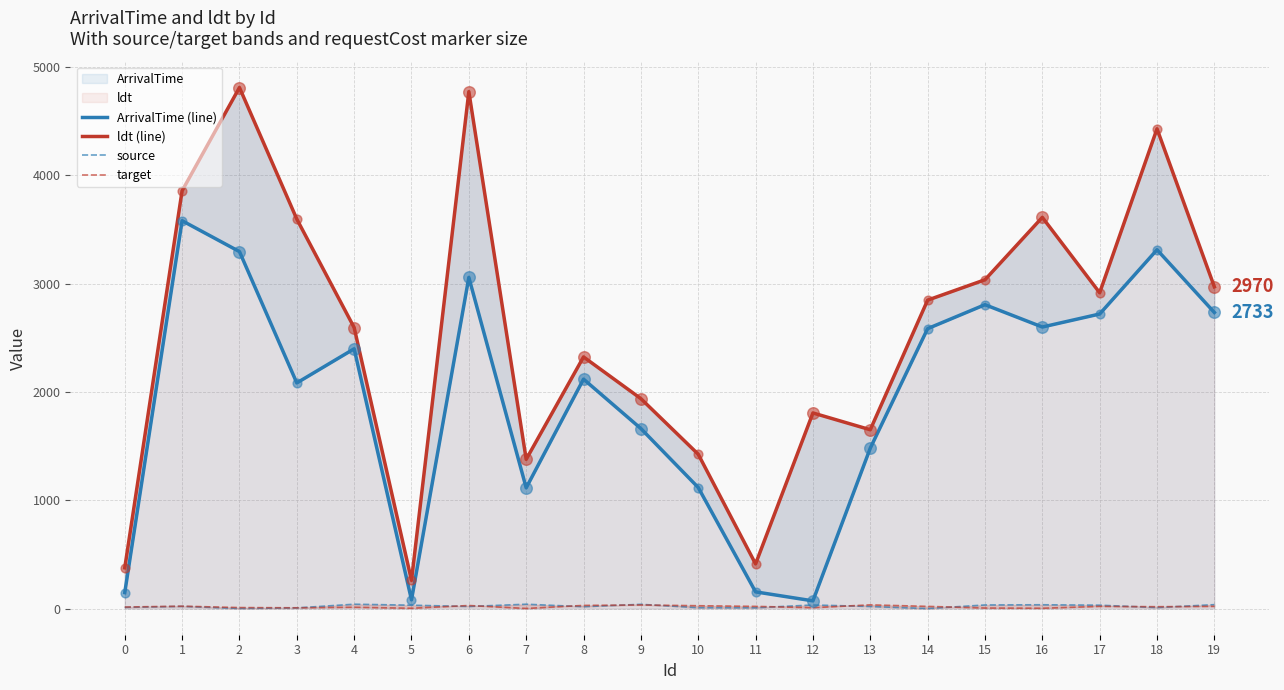

At how many categories does at least one series exceed 1936?

13